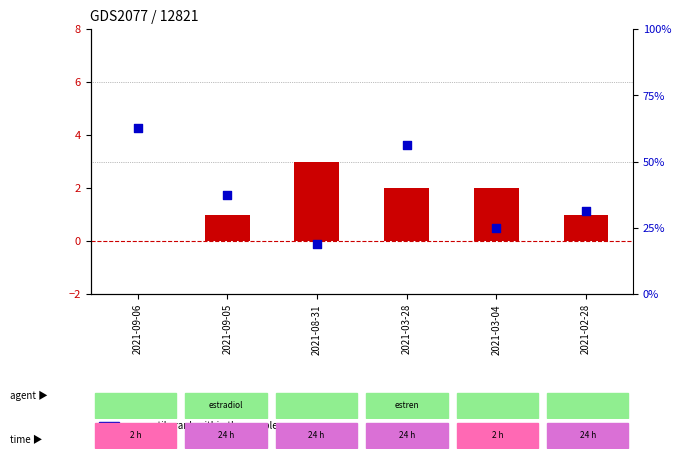

At how many categories does at least one series exceed 4?

4